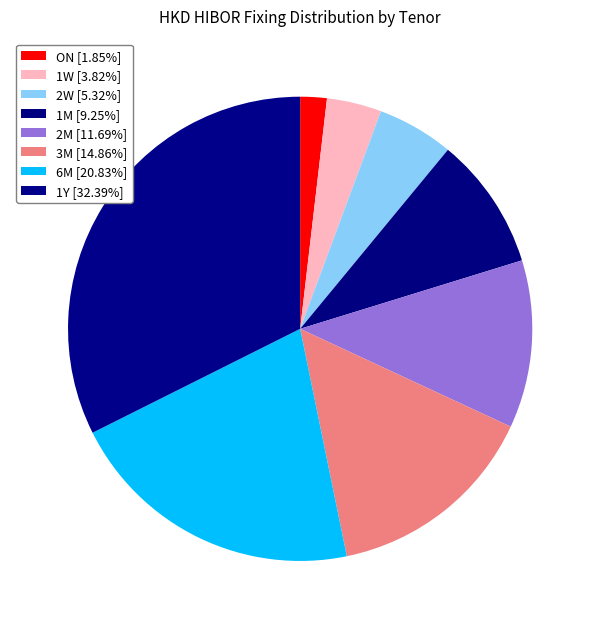

Does 1M account for over 50% of the chart?

No